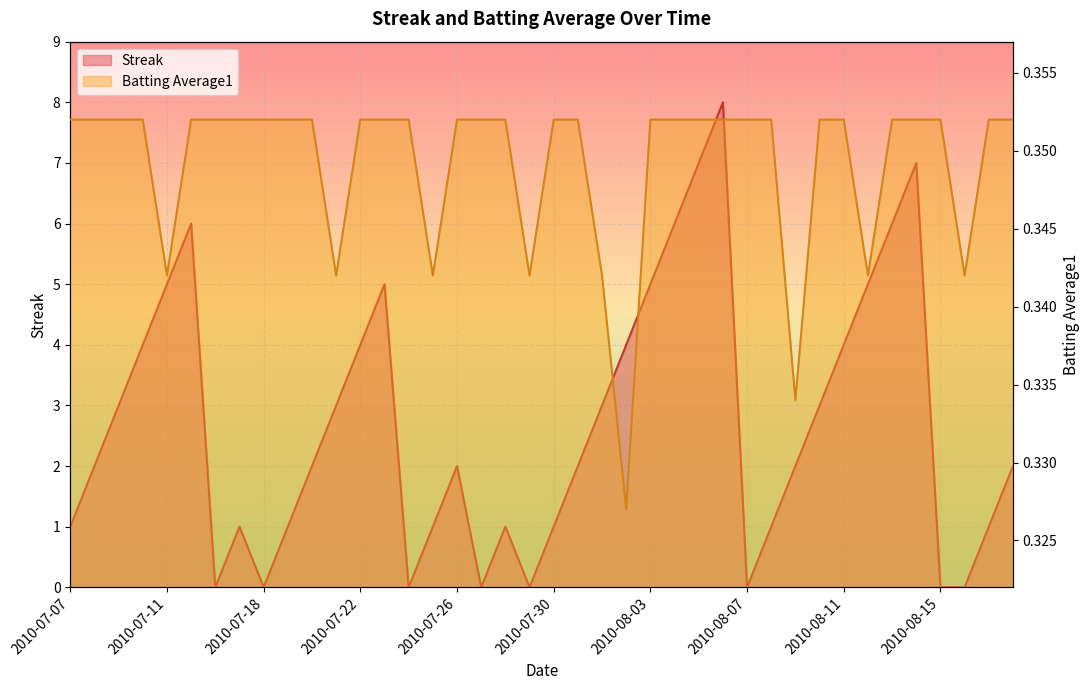

What are all the series names shown in the legend?

Streak, Batting Average1